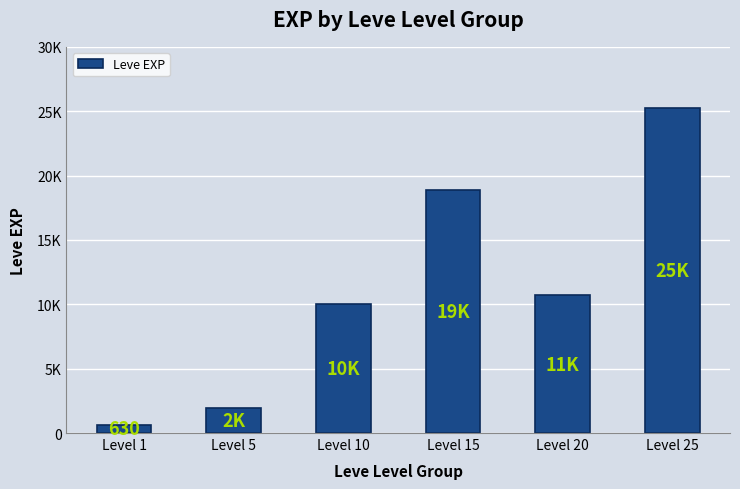

Rank the categories by value from lowest to highest.

Level 1, Level 5, Level 10, Level 20, Level 15, Level 25